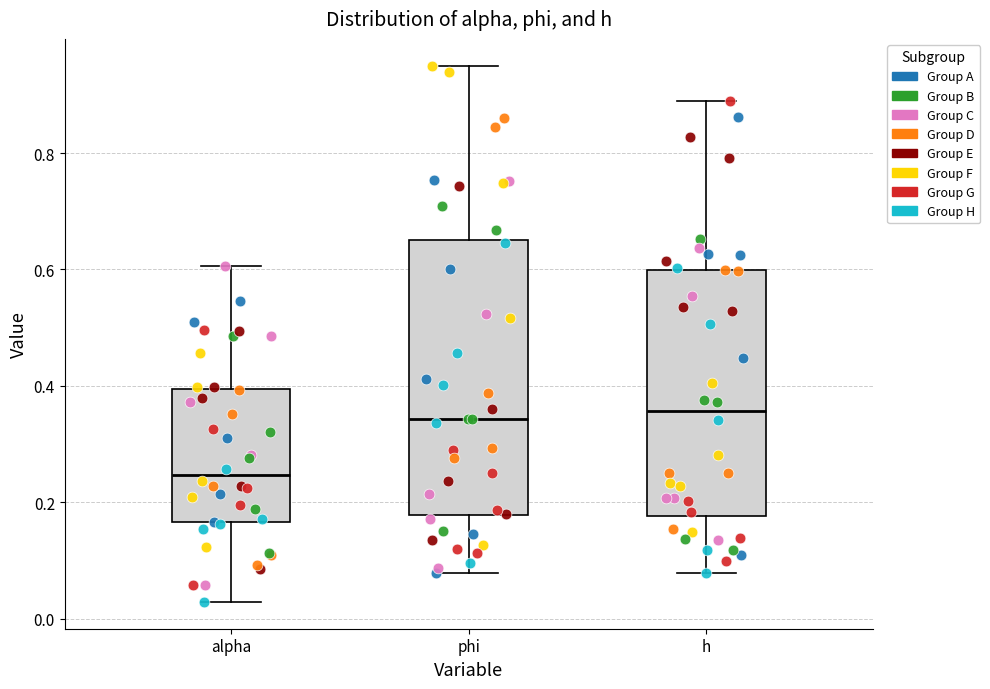

Reading left to right, read every box against the y-axis: the position of its median line, the range the box covers, and the ends of its whiskers. The values are not printed on the chart, so give them approximately, as read against the axis.

alpha: median 0.24, box 0.16 to 0.40, whiskers 0.02 to 0.60
phi: median 0.34, box 0.18 to 0.66, whiskers 0.08 to 0.96
h: median 0.36, box 0.18 to 0.60, whiskers 0.08 to 0.90